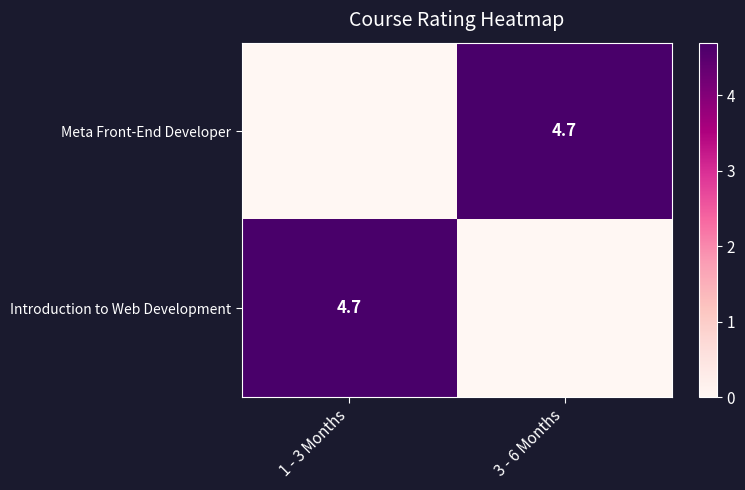

True or false: Introduction to Web Development has a value of 4.7 at 1 - 3 Months.

True